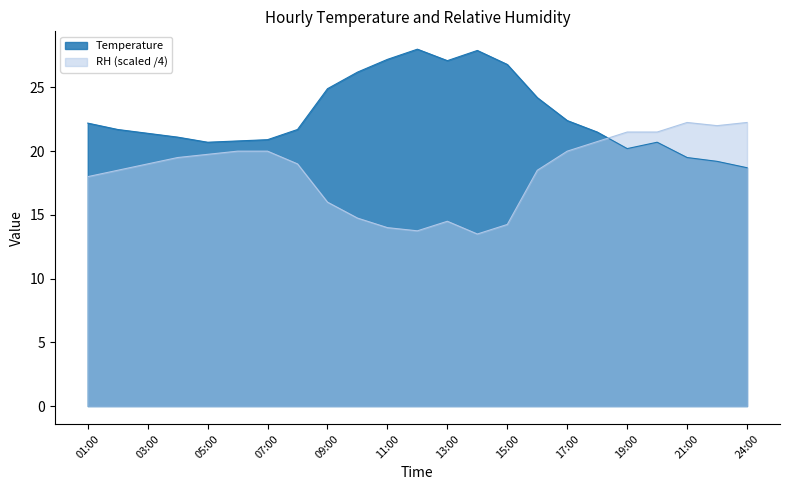

In Temperature, how many points are lower than both neighbors (excluding endpoints)?

3